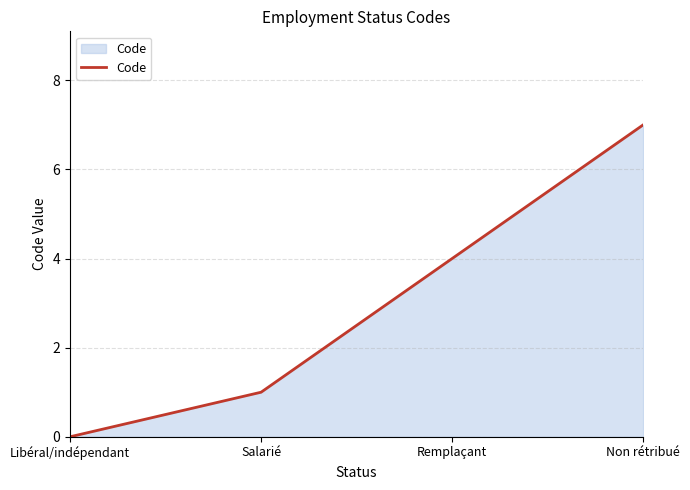

What is the average value?

3